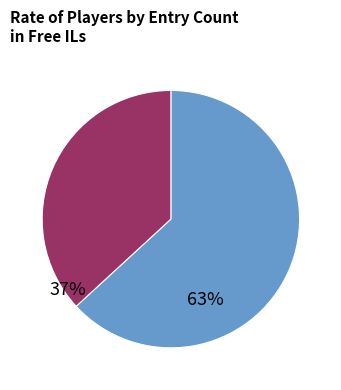

Is there any slice that represents more than half of the pie?

Yes